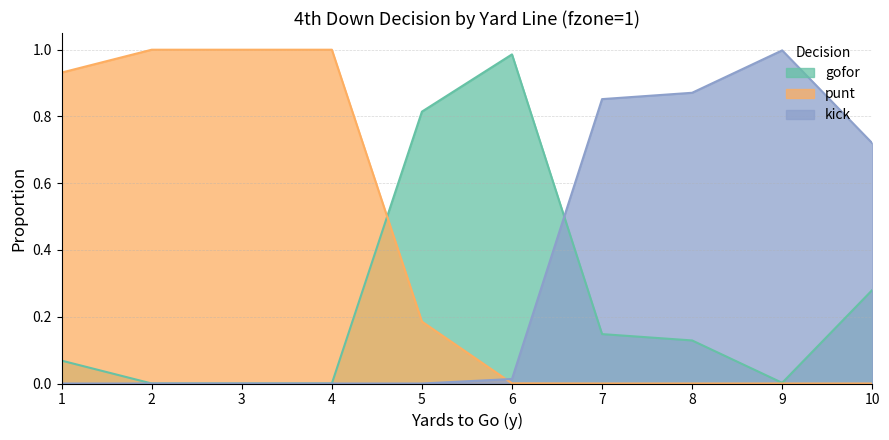

What is the total value across all series at 5?

1.0